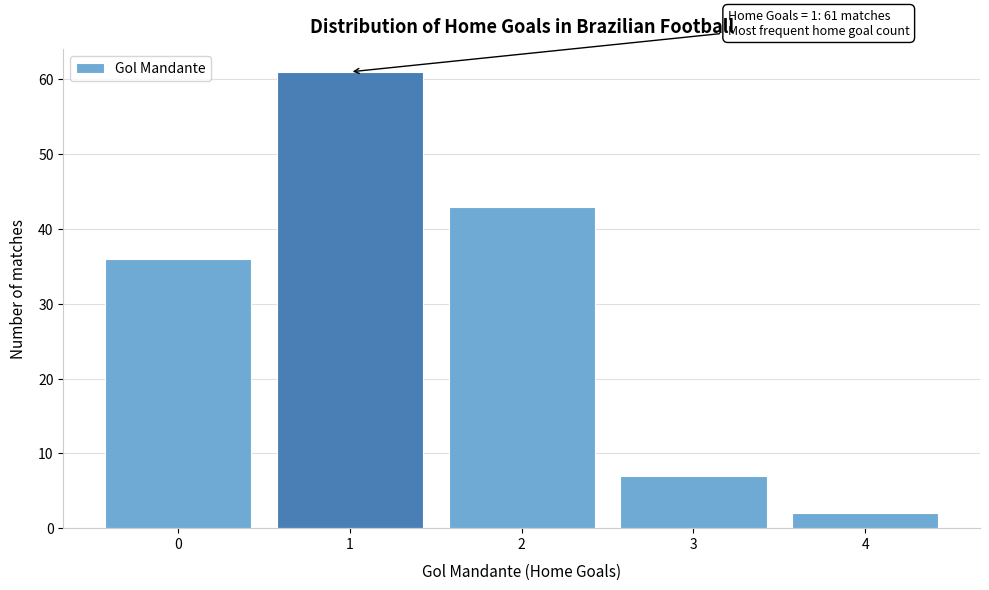

Reading right to left, transcribe all the data shown in this chart.

4=2	3=7	2=43	1=61	0=36